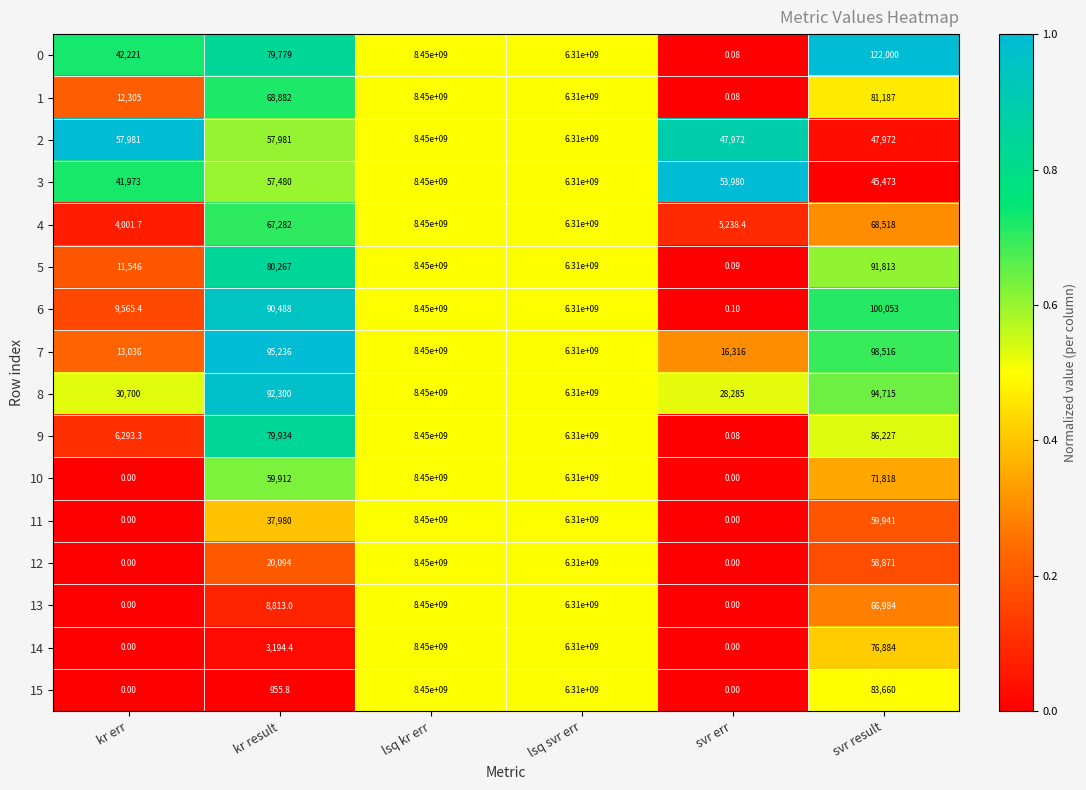

Which label corresponds to the largest value in the chart?

lsq kr err